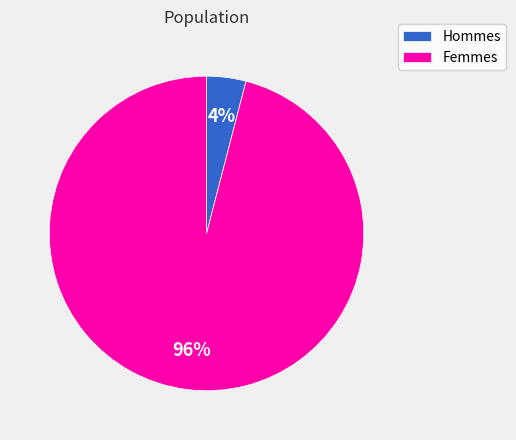

Rank the categories by value from highest to lowest.

Femmes, Hommes